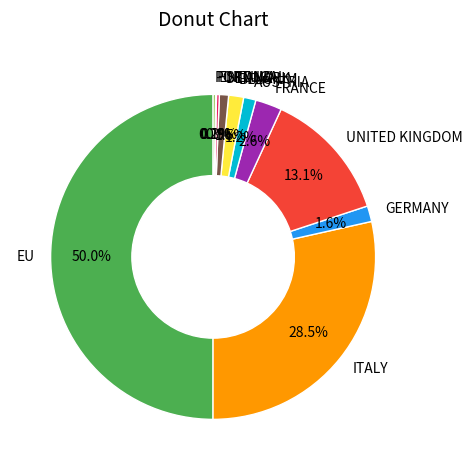

What portion of the pie excludes GERMANY?

98.4%